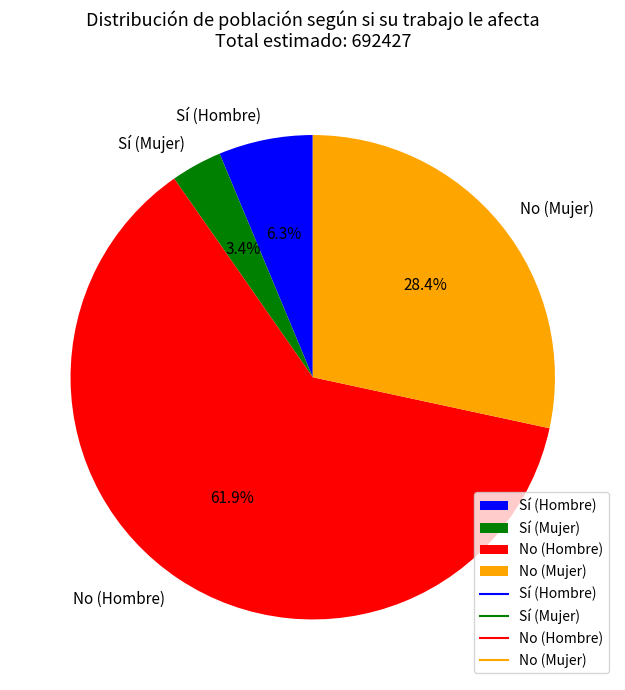

To the nearest percent, what is the difference between the No (Hombre) and Sí (Hombre) slice percentages?

56%